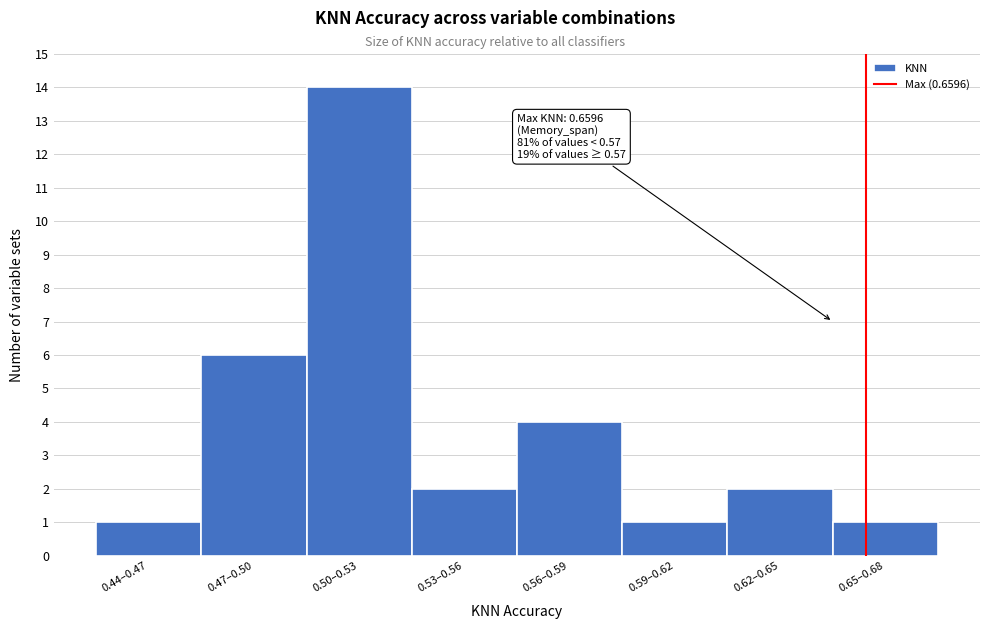

Reading left to right, what are all the values shown in this chart?

0.44–0.47=1	0.47–0.50=6	0.50–0.53=14	0.53–0.56=2	0.56–0.59=4	0.59–0.62=1	0.62–0.65=2	0.65–0.68=1